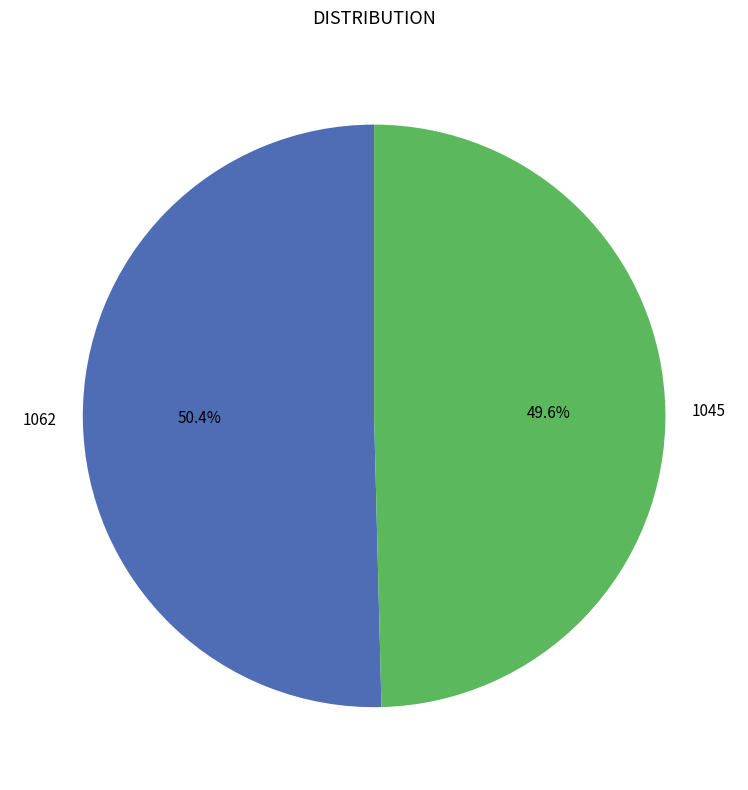

Which category has the biggest portion of the pie?

1062